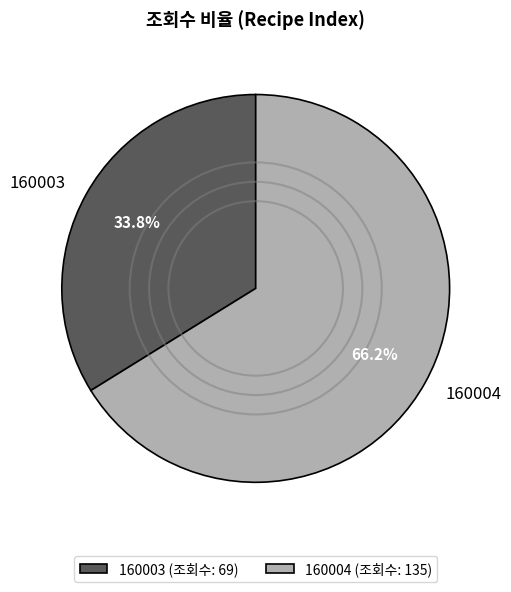

What is the smallest slice in the pie chart?

160003